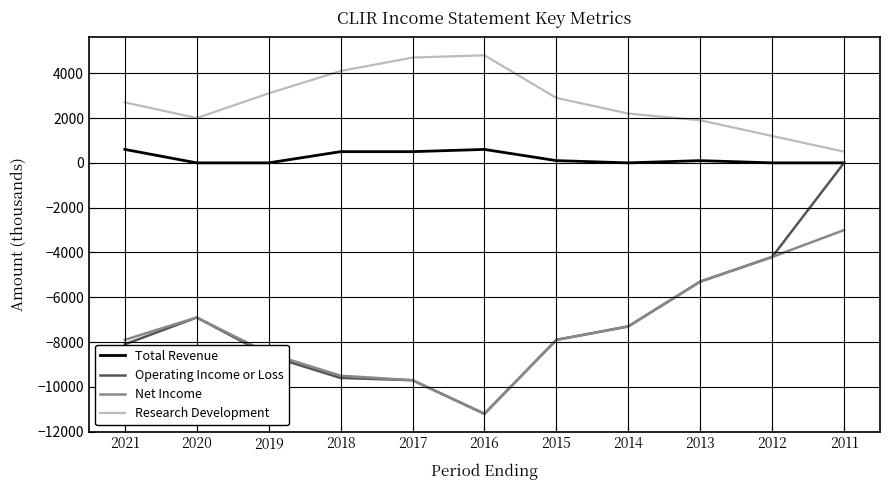

Is it true that Research Development equals 3595 at 2020?

False